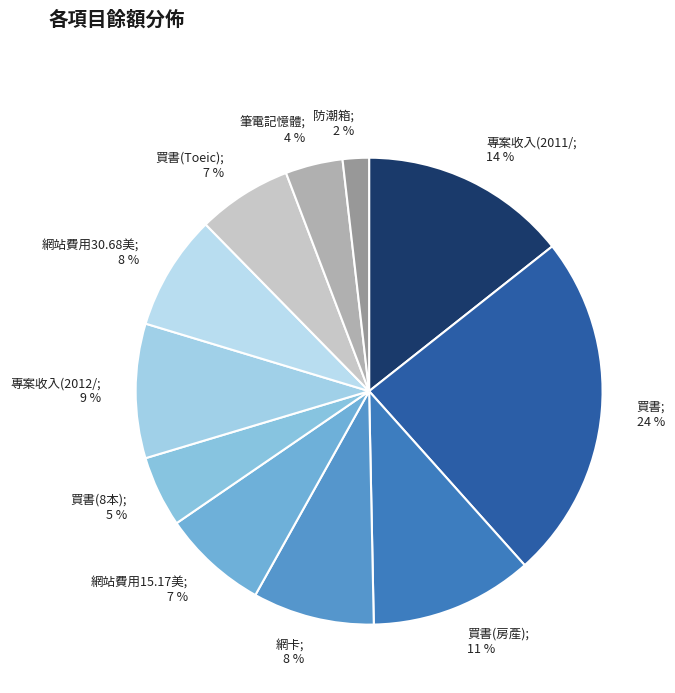

To the nearest percent, what is the average slice percentage?

9%